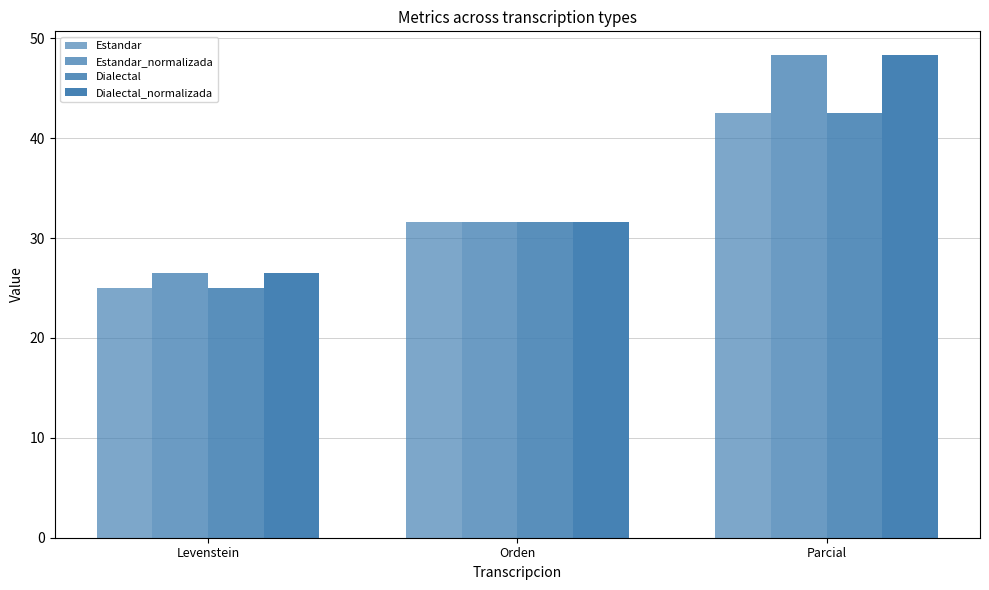

What is the lowest value of the Dialectal series?

25.0